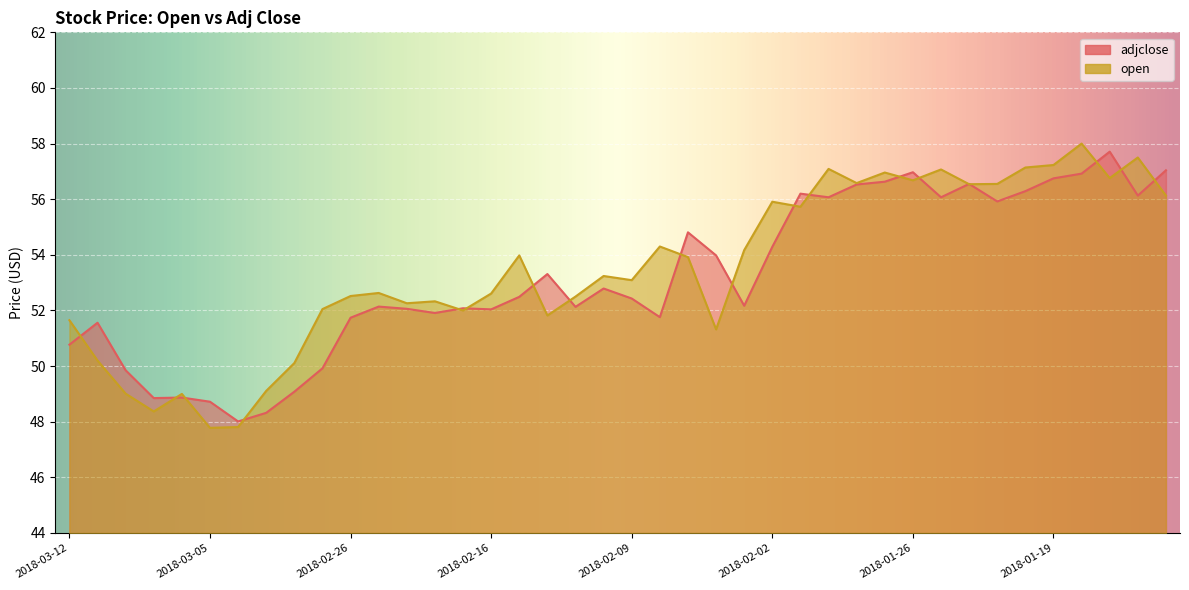

What is the difference between the second highest and second lowest values in the adjclose series?

8.7